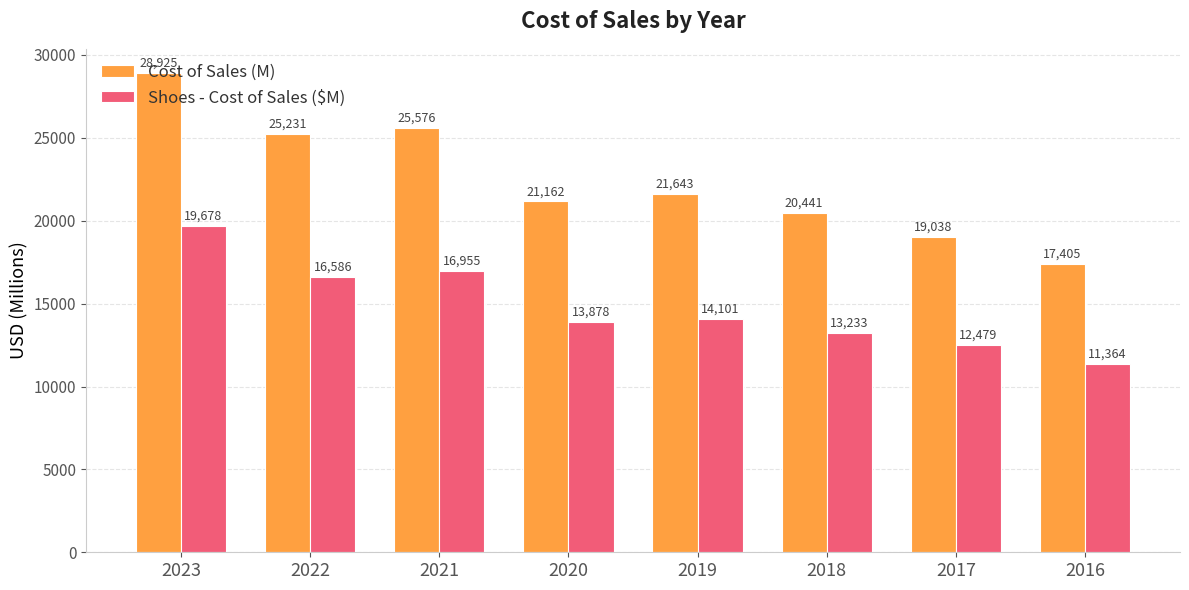

What are all the series names shown in the legend?

Cost of Sales (M), Shoes - Cost of Sales ($M)